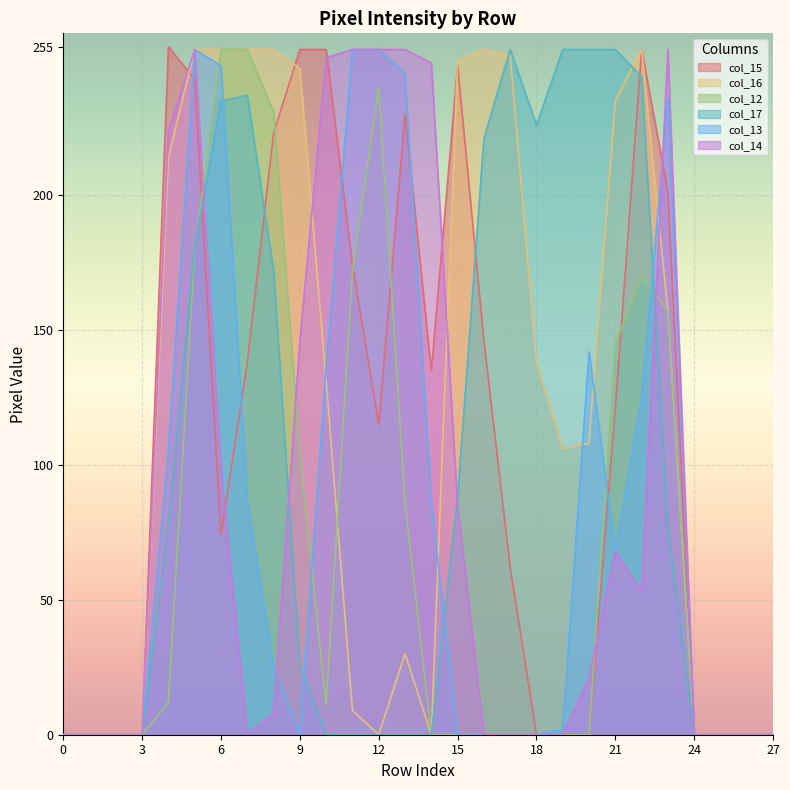

What are all the series names shown in the legend?

col_15, col_16, col_12, col_17, col_13, col_14